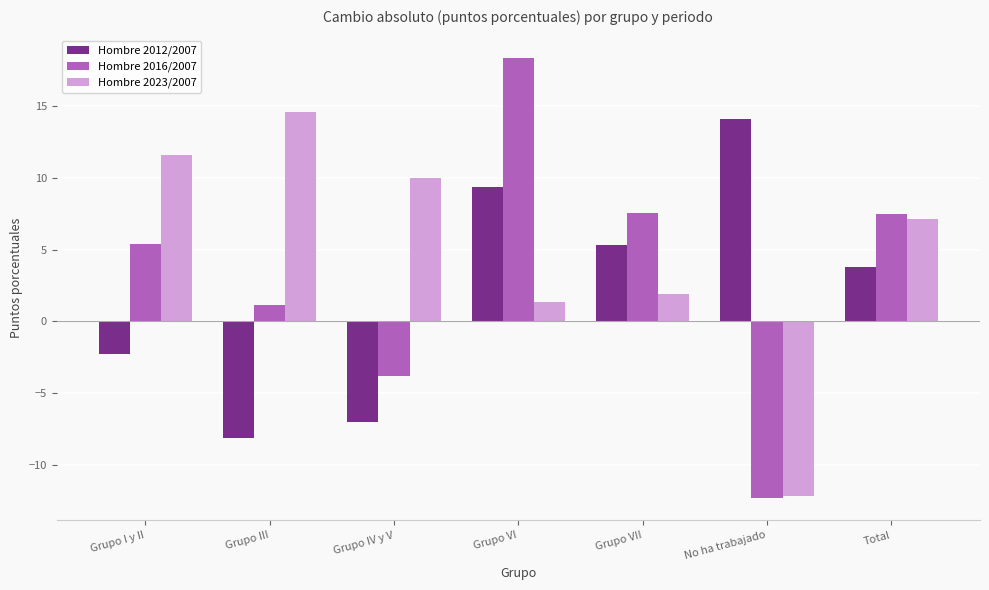

How many bars are there in each group?

3